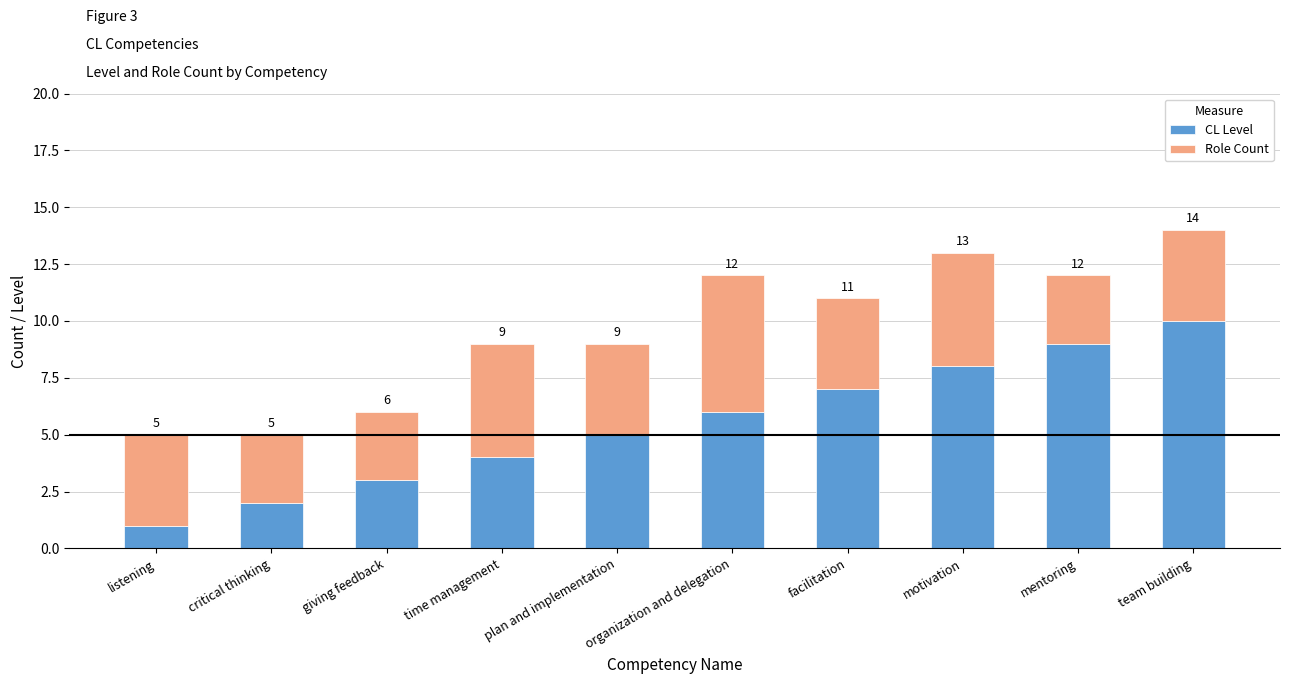

What is the average value of the CL Level series?

6